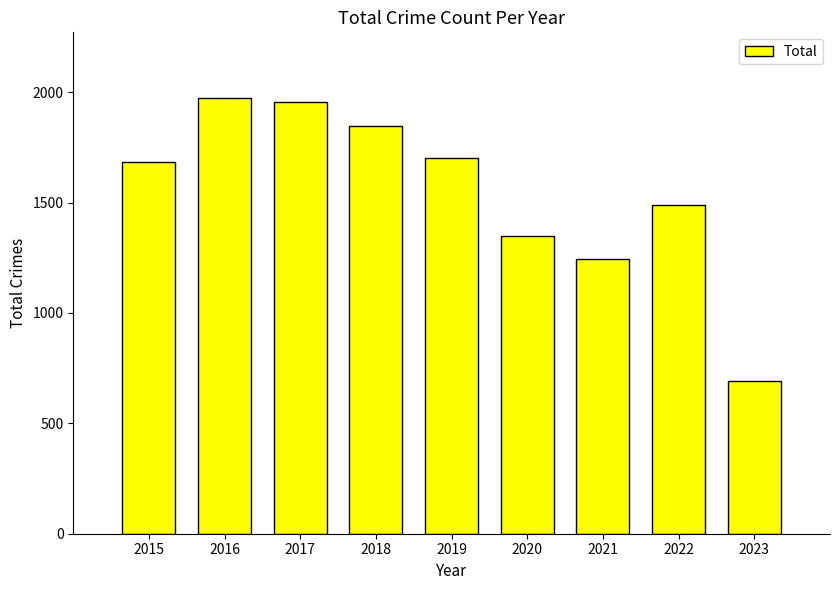

The chart shows a value of 1683 at 2015. True or false?

True